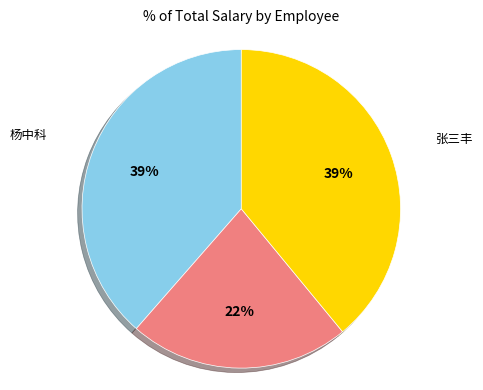

Is there a majority slice in this chart?

No